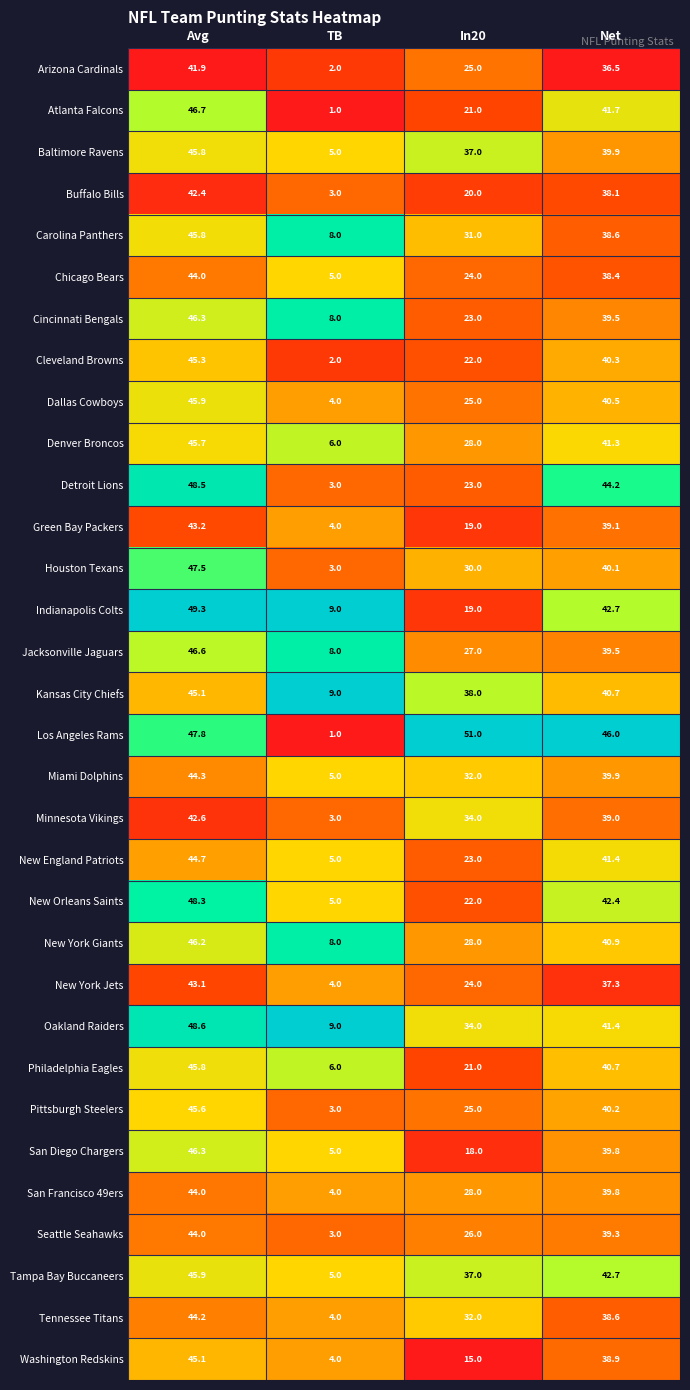

Which series has the largest range (max minus min)?

Los Angeles Rams